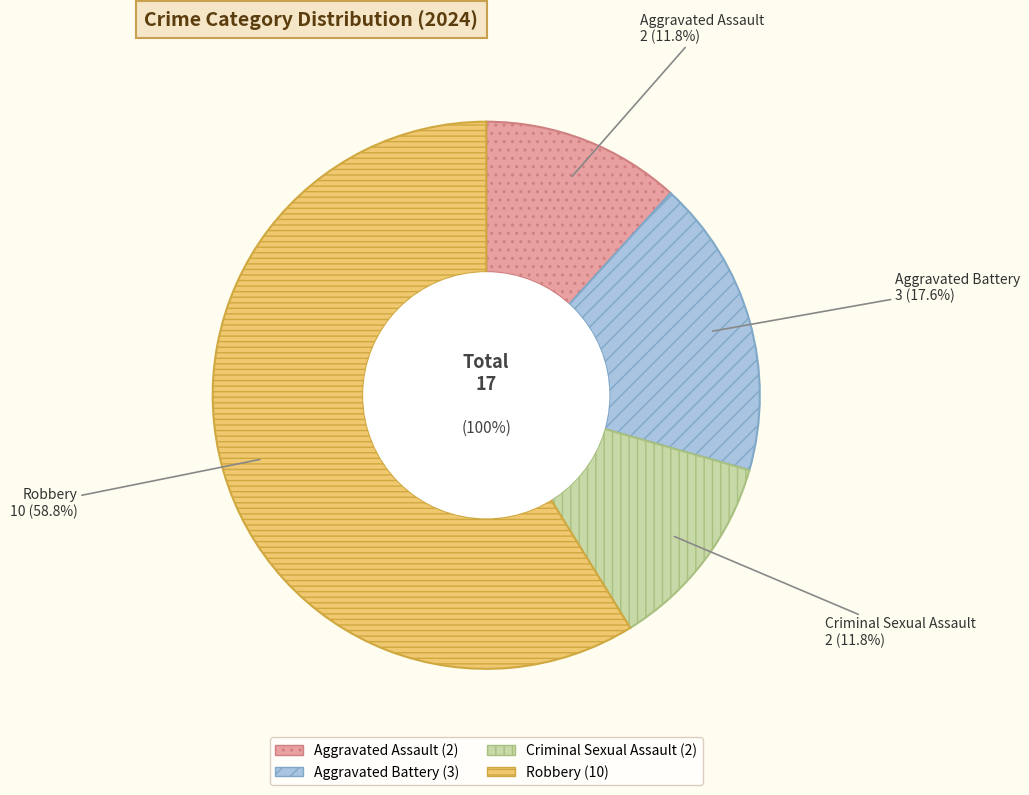

What is the ratio of the value at Robbery to the value at Aggravated Assault?

5.0